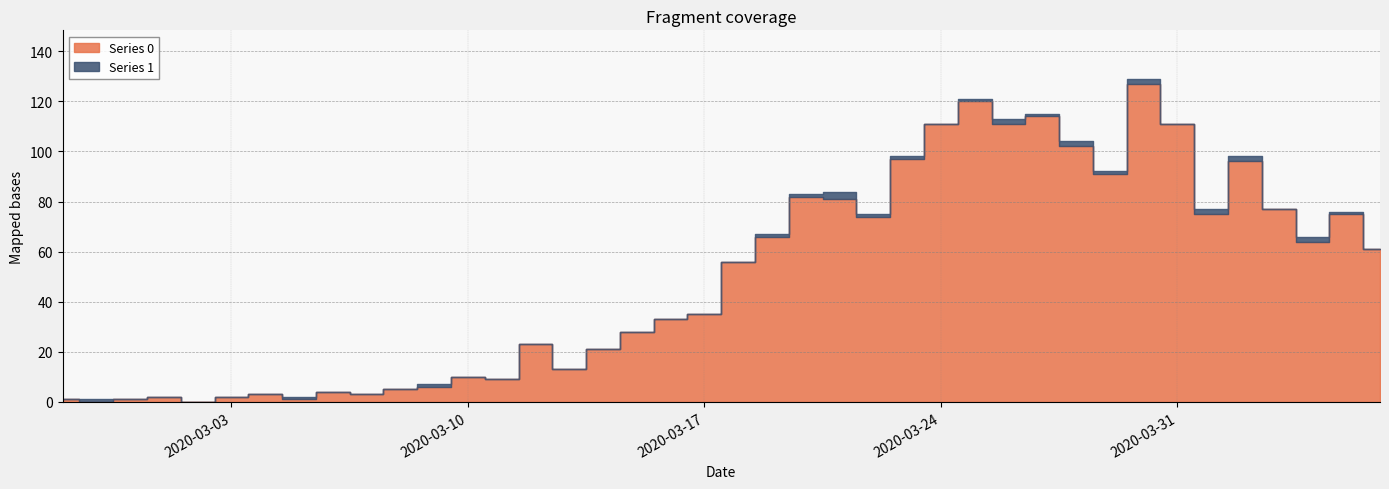

How many categories are shown in the chart?

40